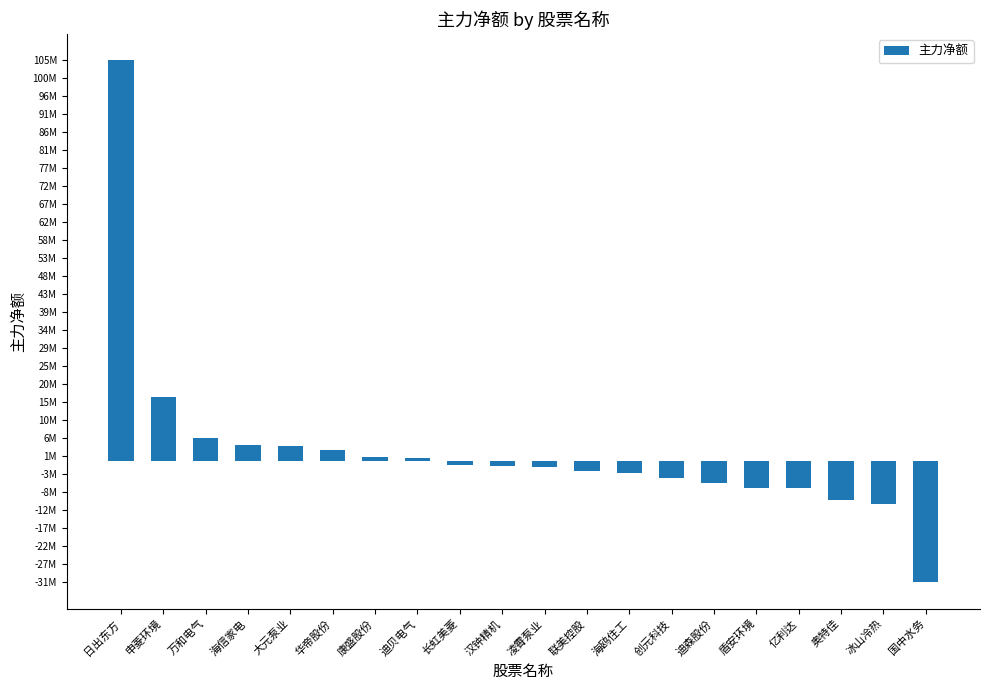

Does the chart contain stacked bars?

No